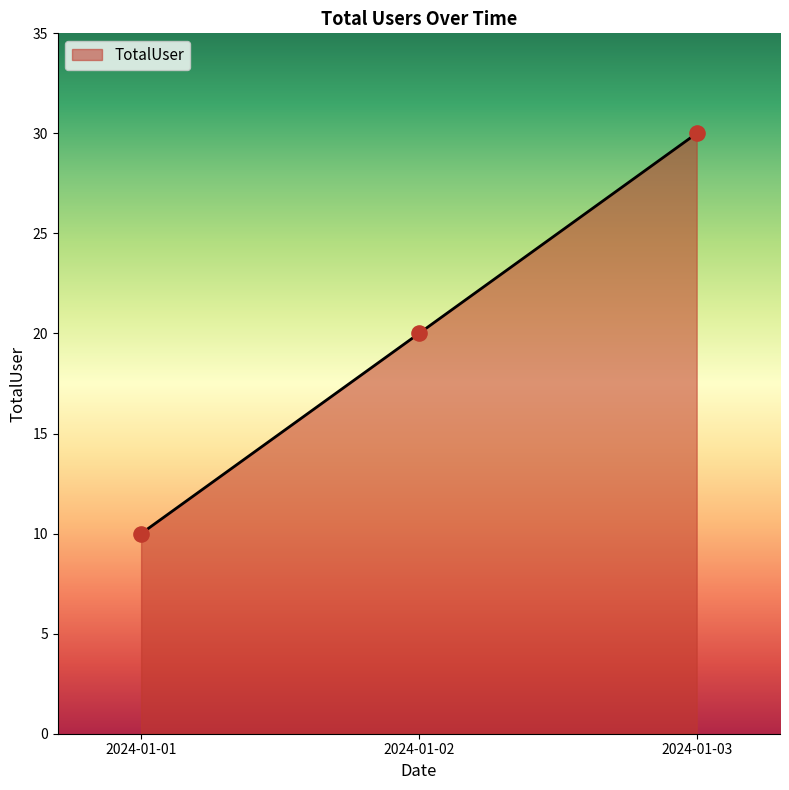

Approximately how many times larger is the value at 2024-01-02 compared to 2024-01-01?

2.0